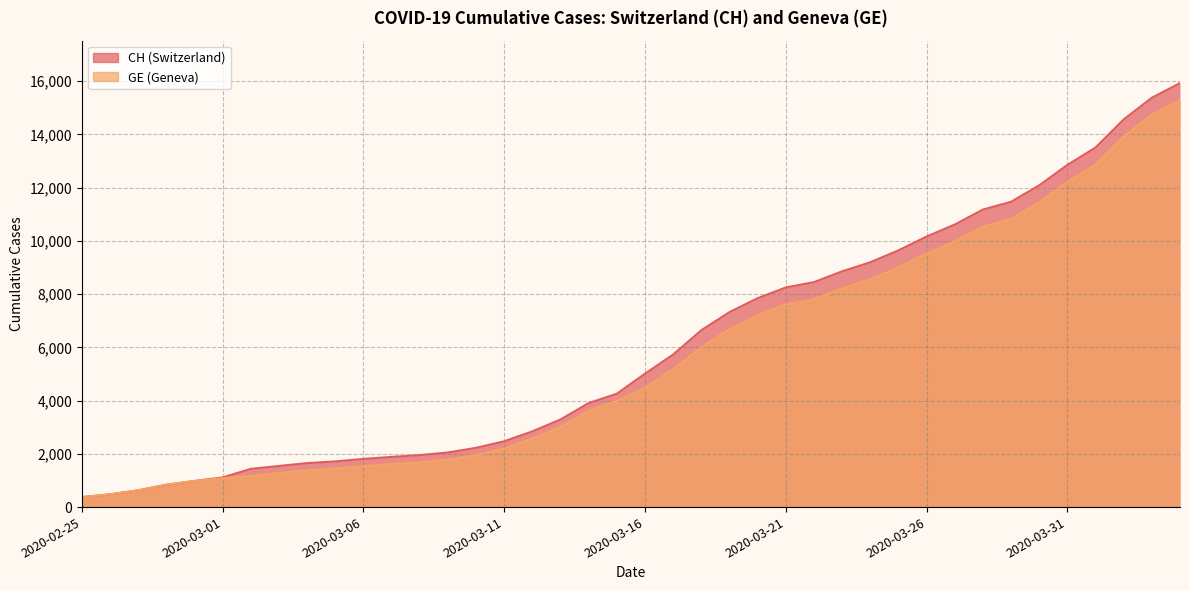

True or false: GE has a value of 10533 at 2020-03-28.

True